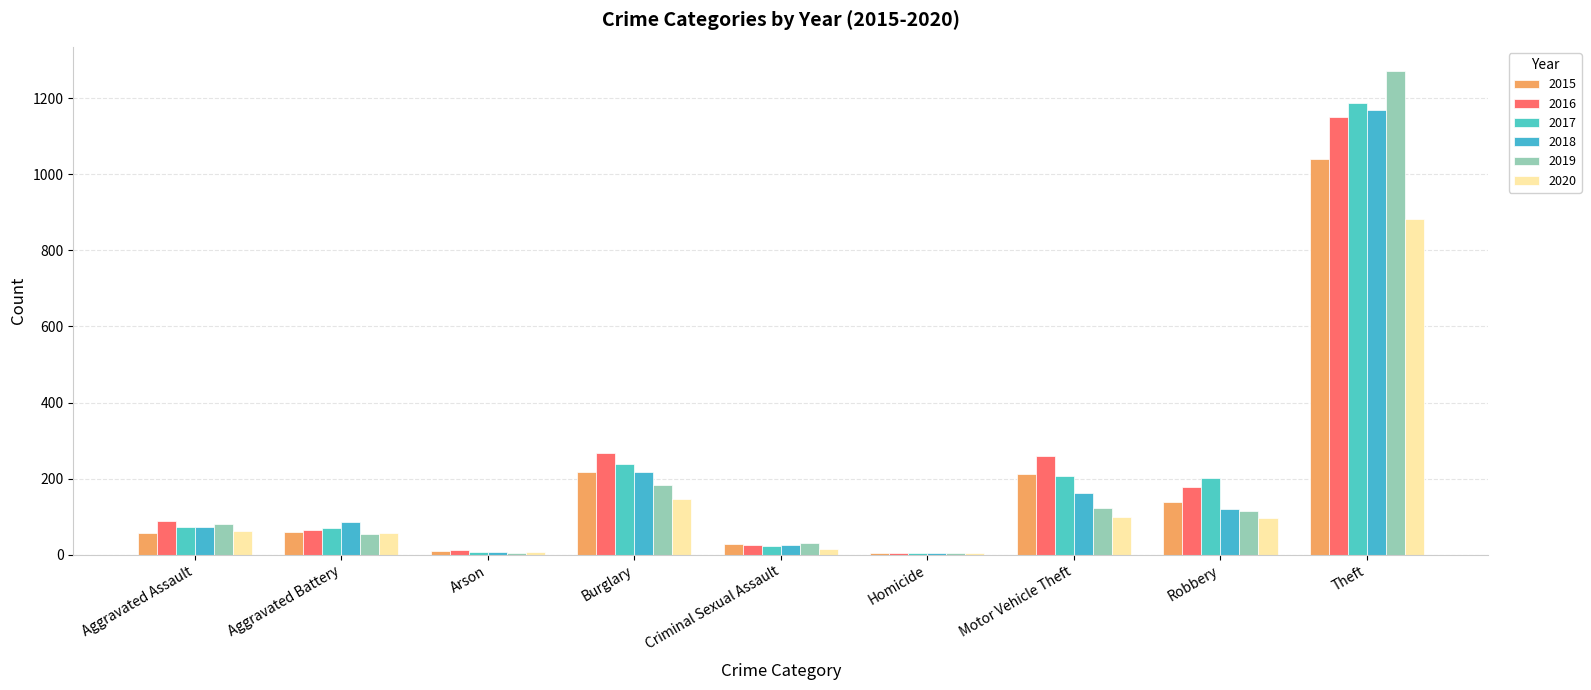

At how many categories does at least one series exceed 970?

1